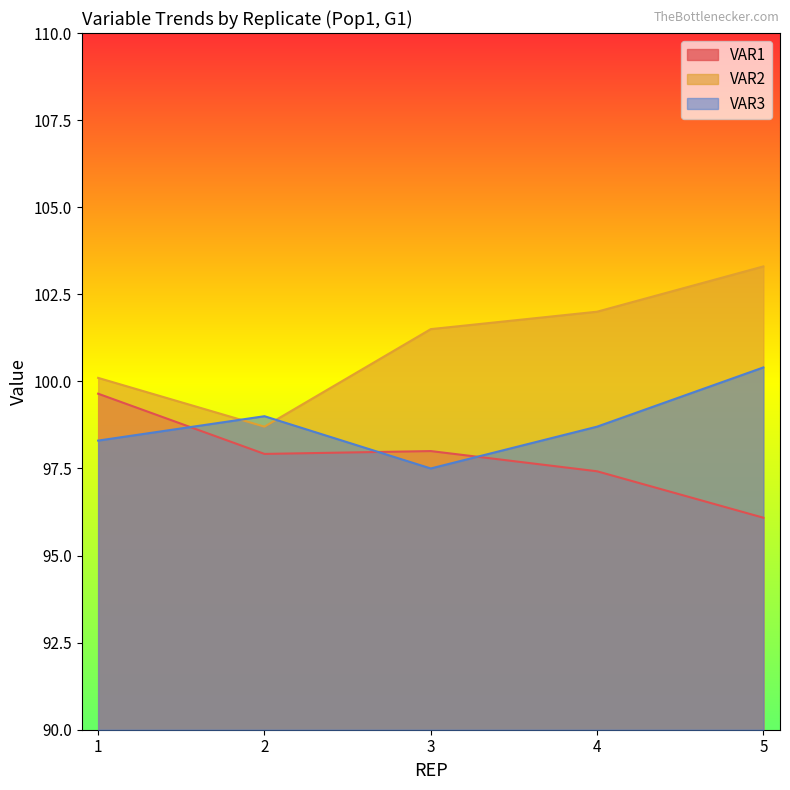

True or false: VAR3 has more than 2 points higher than both neighbors.

False